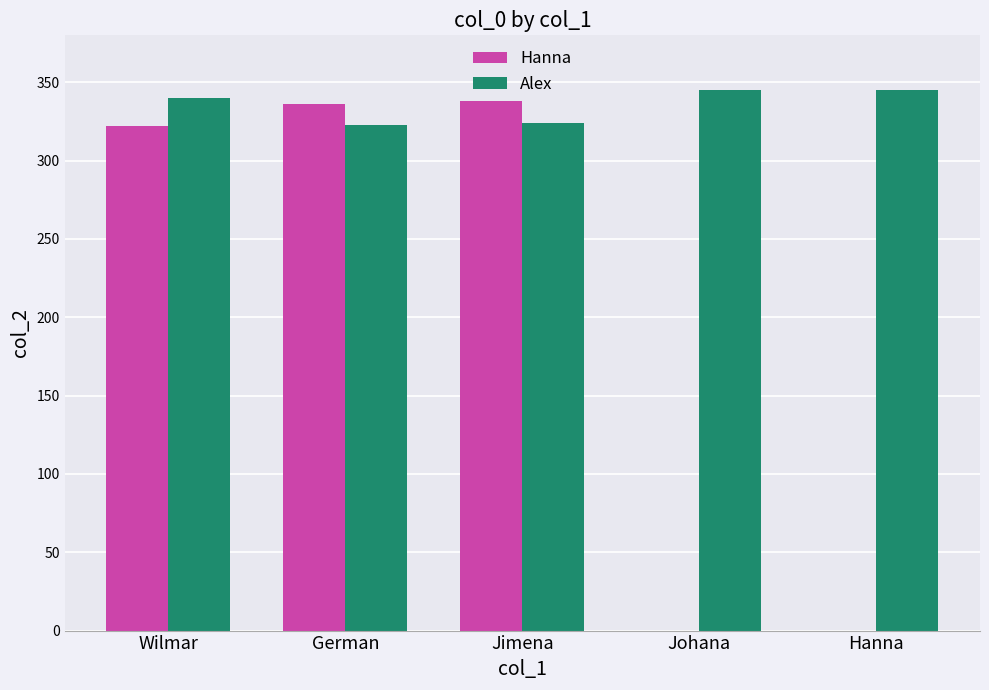

What is the difference between the Hanna values at Jimena and Johana?

338